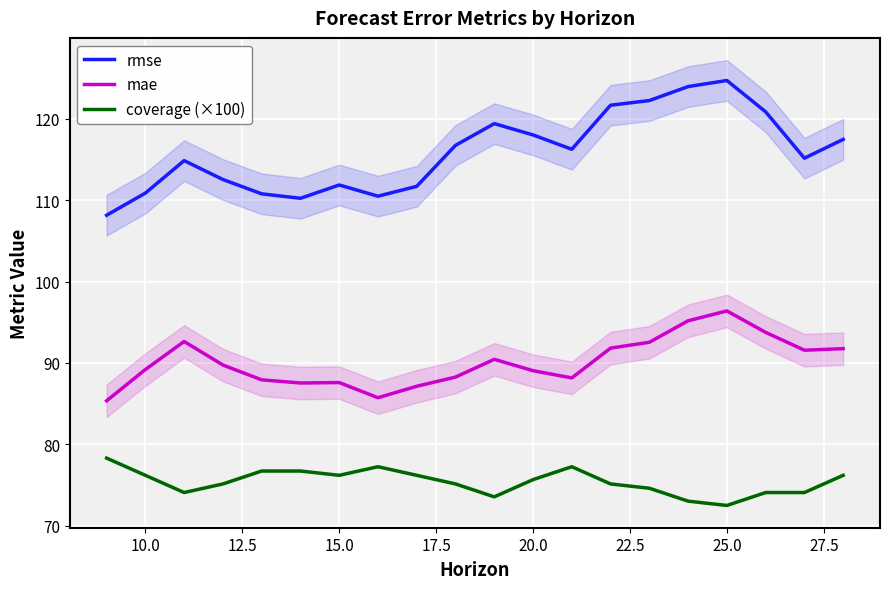

Reading right to left, what are all the values shown in this chart?

rmse: 117.5	115.2	120.9	124.7	124.0	122.3	121.7	116.3	118.0	119.4	116.8	111.7	110.5	111.9	110.2	110.8	112.6	114.9	110.9	108.2
mae: 91.8	91.6	93.8	96.4	95.2	92.5	91.8	88.2	89.1	90.4	88.3	87.1	85.7	87.6	87.5	87.9	89.7	92.6	89.2	85.3
coverage (×100): 76.2	74.1	74.1	72.5	73.0	74.6	75.1	77.2	75.7	73.5	75.1	76.2	77.2	76.2	76.7	76.7	75.1	74.1	76.2	78.3